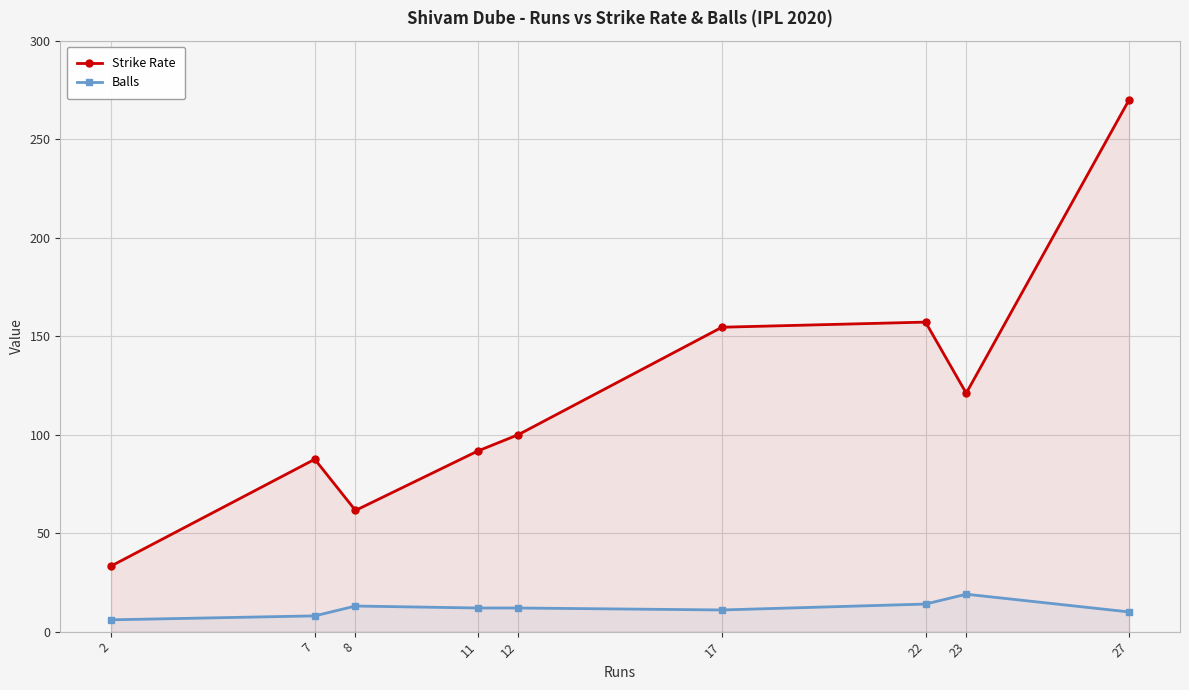

Reading left to right, extract all data points from this chart.

Strike Rate: 33.3	87.5	61.5	91.7	100.0	154.5	157.1	121.0	270.0
Balls: 6.0	8.0	13.0	12.0	12.0	11.0	14.0	19.0	10.0